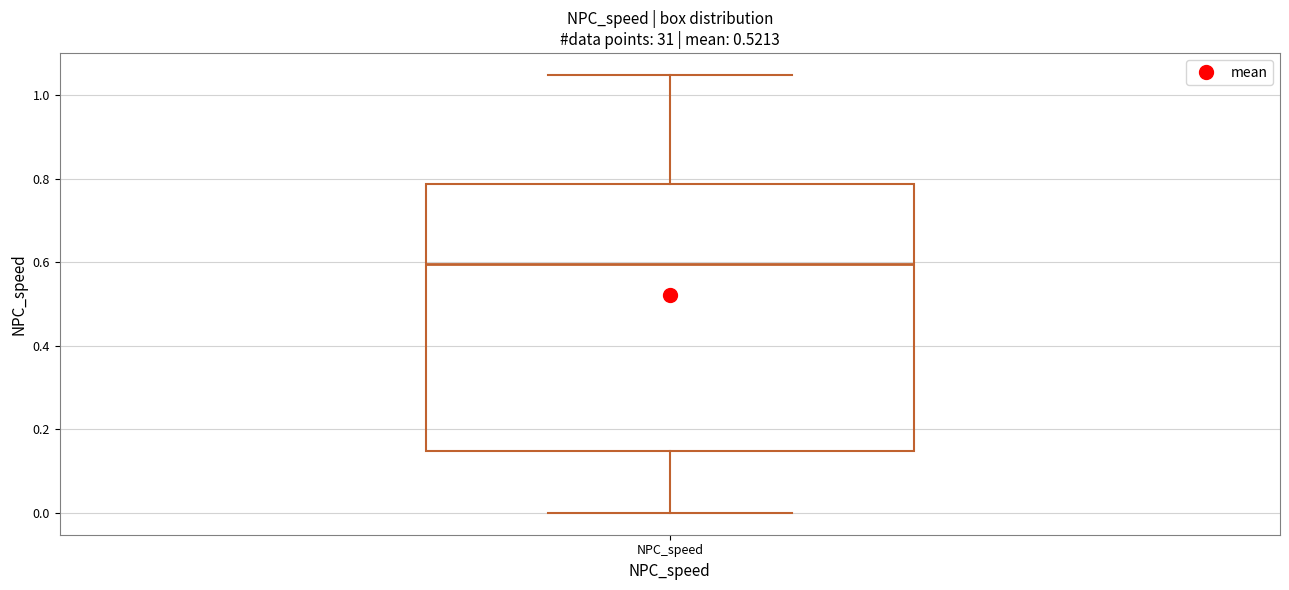

Read this box plot against the y-axis: the position of the median line, the range covered by the box, and the ends of both whiskers. The values are not printed on the chart, so give them approximately, as read against the axis.

median 0.60, box 0.14 to 0.78, whiskers 0.00 to 1.04